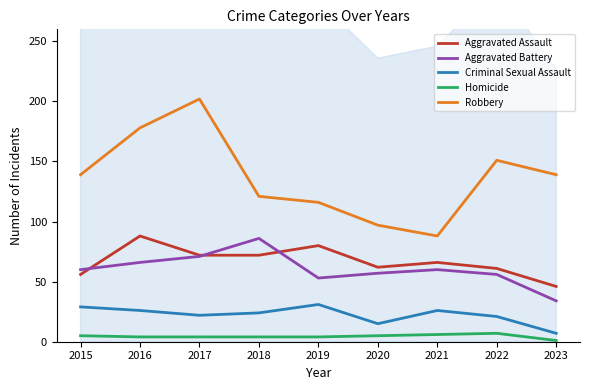

List the labels in order of Homicide value, smallest first.

2023, 2016, 2017, 2018, 2019, 2015, 2020, 2021, 2022